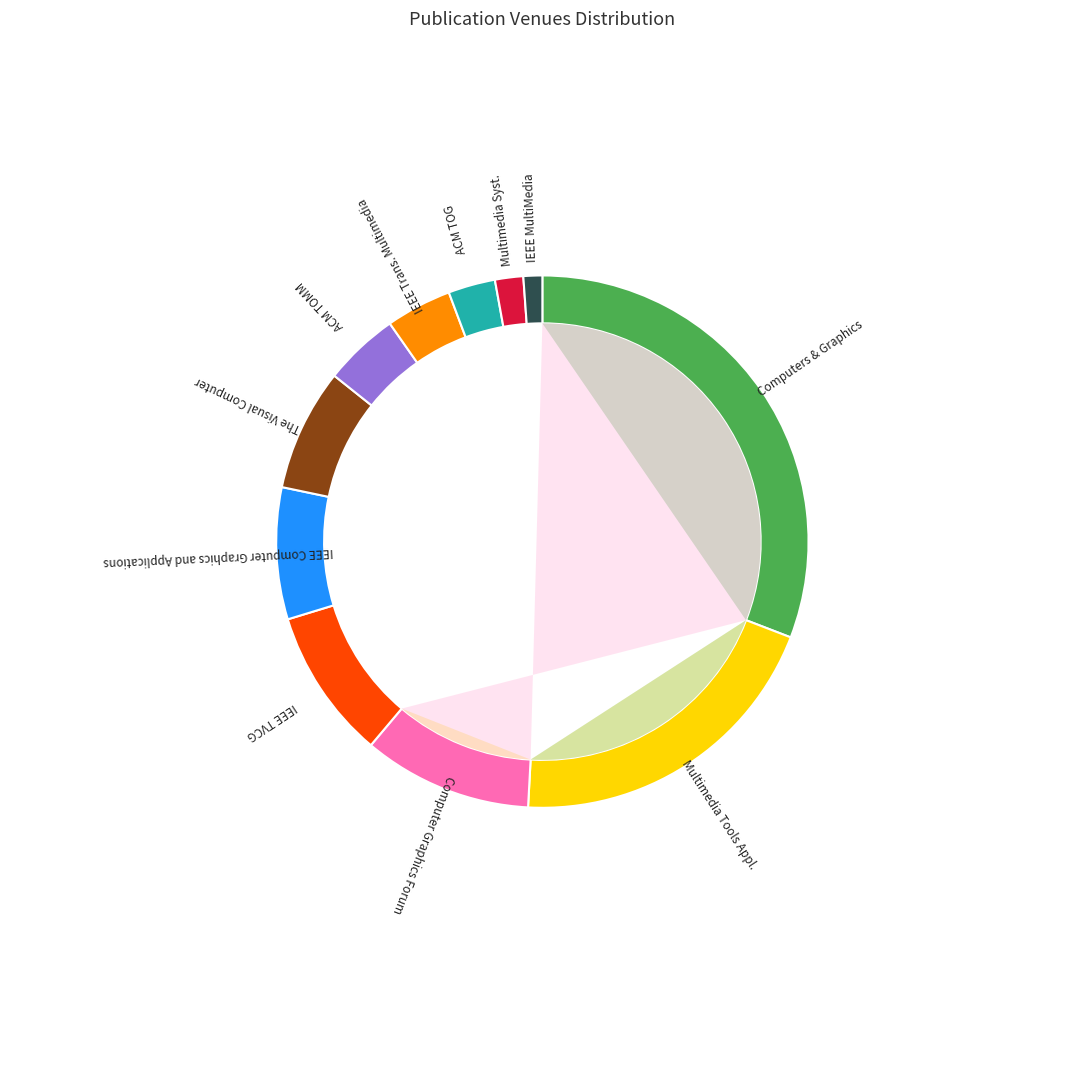

What is the smallest slice in the pie chart?

IEEE MultiMedia